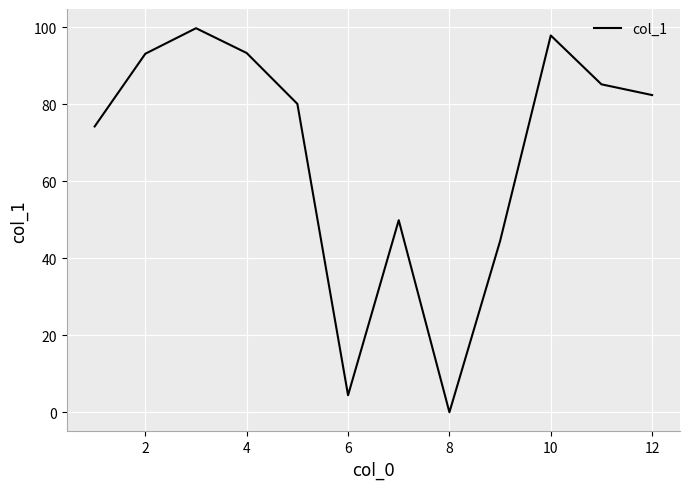

How many lines are shown in the chart?

1